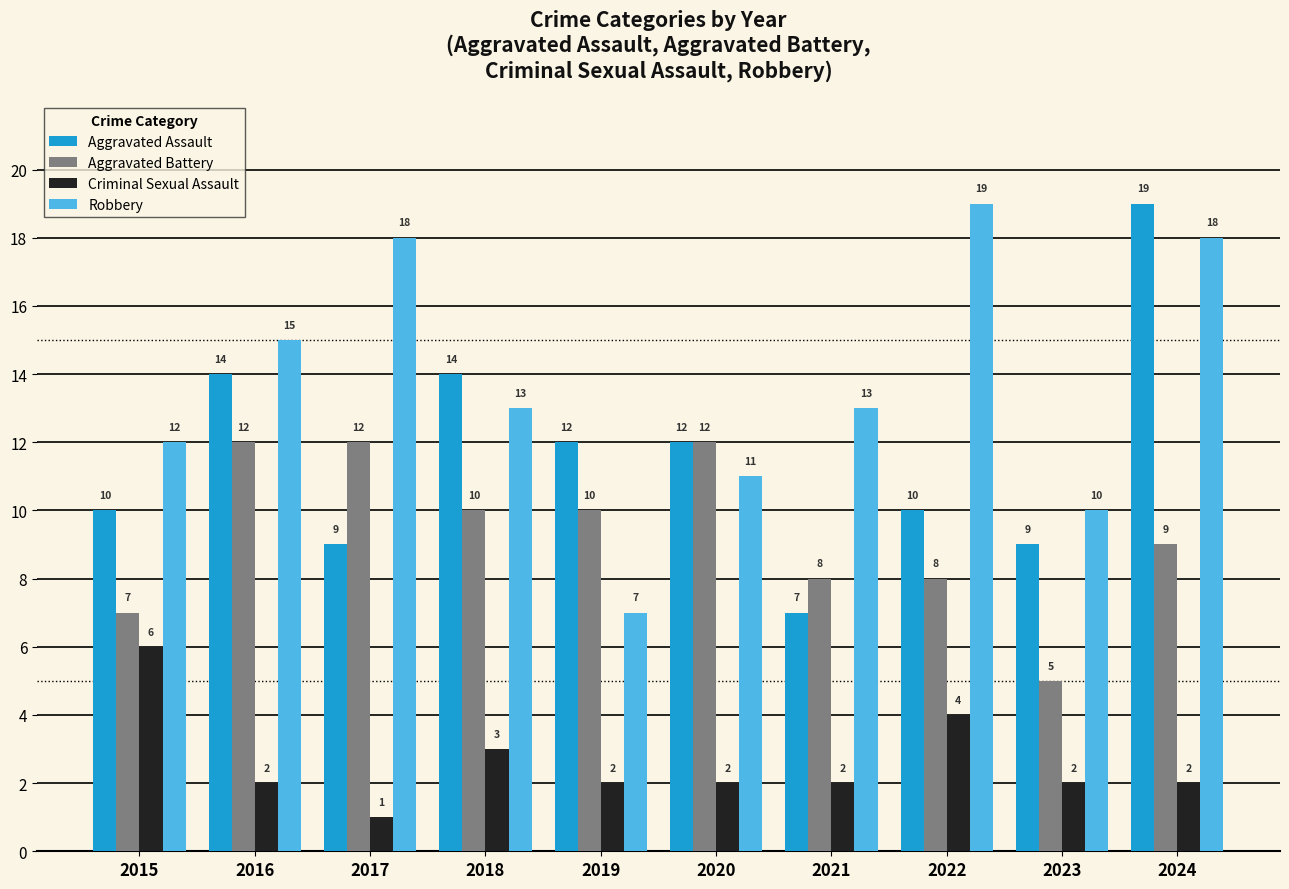

Which series has the largest total across all categories?

Robbery